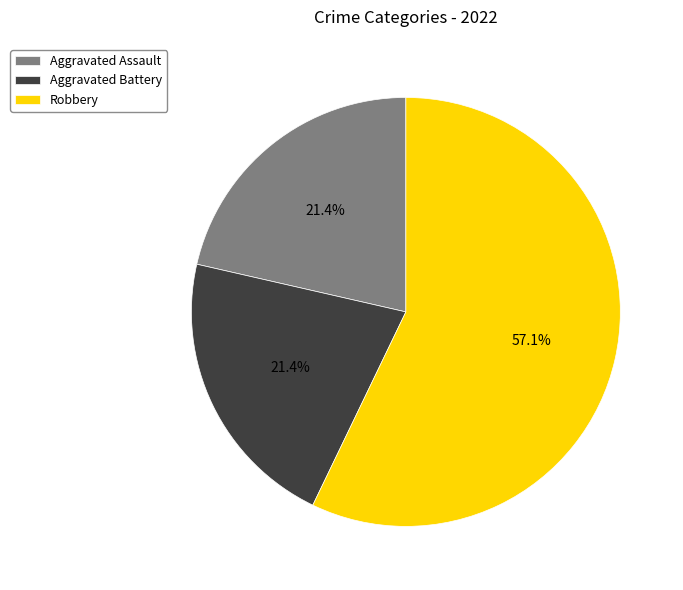

How many slices are in this pie chart?

3